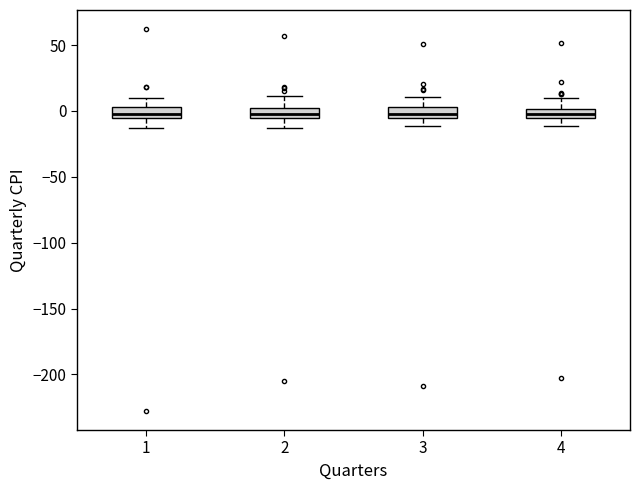

Where does the lower whisker of the box at x = 2 end on the y-axis? The values are not printed on the chart, so give them approximately, as read against the axis.

-15